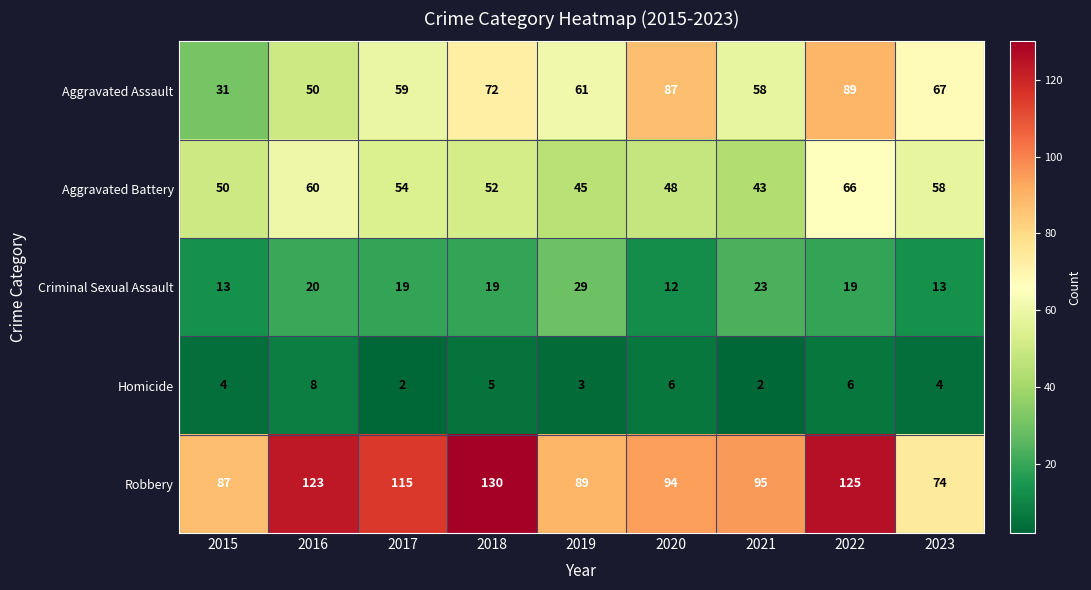

What is the difference between the second highest and second lowest values in the Aggravated Assault series?

37